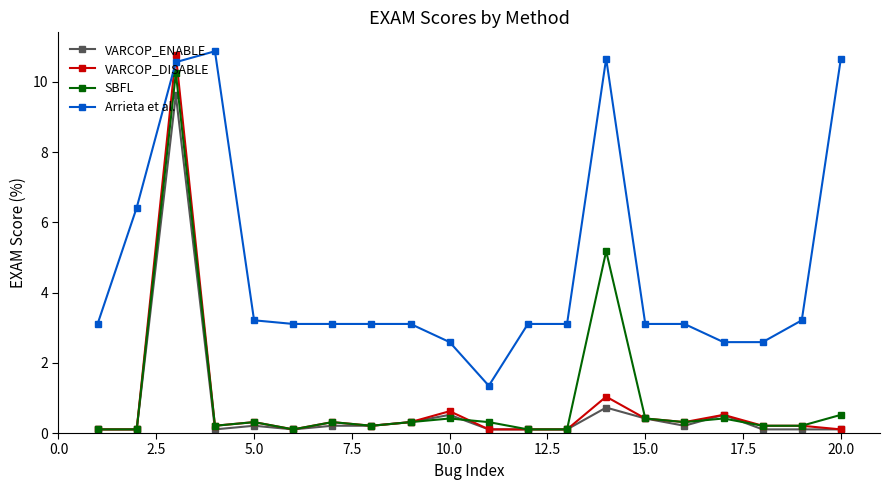

Reading right to left, extract all data points from this chart.

VARCOP_ENABLE: 0.1	0.1	0.1	0.5	0.2	0.4	0.7	0.1	0.1	0.1	0.5	0.3	0.2	0.2	0.1	0.2	0.1	9.6	0.1	0.1
VARCOP_DISABLE: 0.1	0.2	0.2	0.5	0.3	0.4	1.0	0.1	0.1	0.1	0.6	0.3	0.2	0.3	0.1	0.3	0.2	10.8	0.1	0.1
SBFL: 0.5	0.2	0.2	0.4	0.3	0.4	5.2	0.1	0.1	0.3	0.4	0.3	0.2	0.3	0.1	0.3	0.2	10.2	0.1	0.1
Arrieta et al.: 10.7	3.2	2.6	2.6	3.1	3.1	10.7	3.1	3.1	1.3	2.6	3.1	3.1	3.1	3.1	3.2	10.9	10.6	6.4	3.1